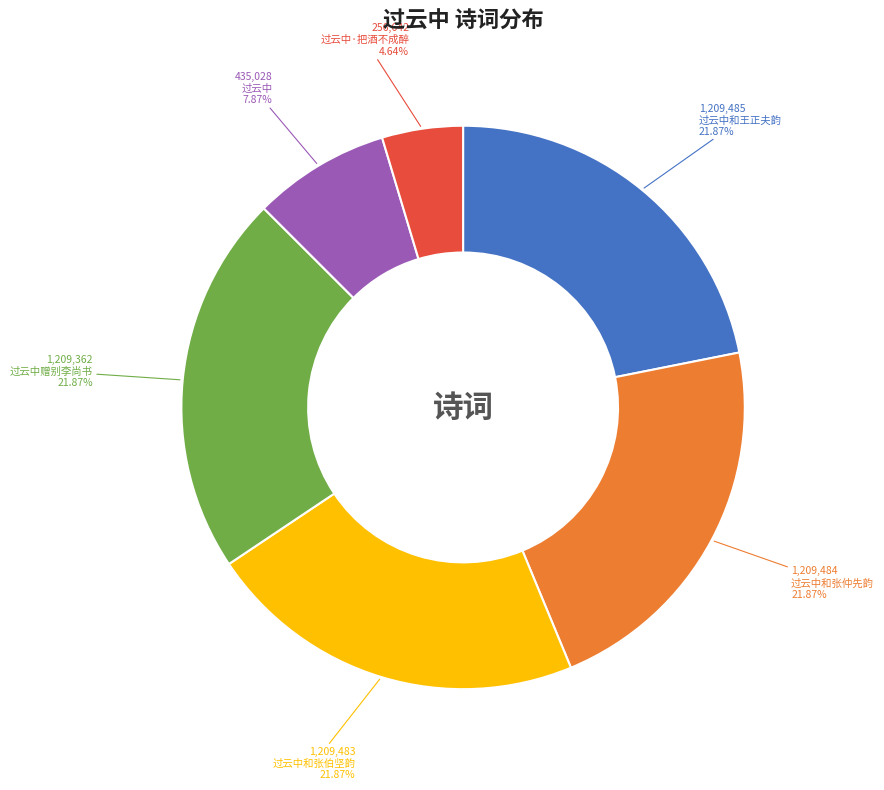

What percentage is the 过云中赠别李尚书 slice, to the nearest percent?

22%